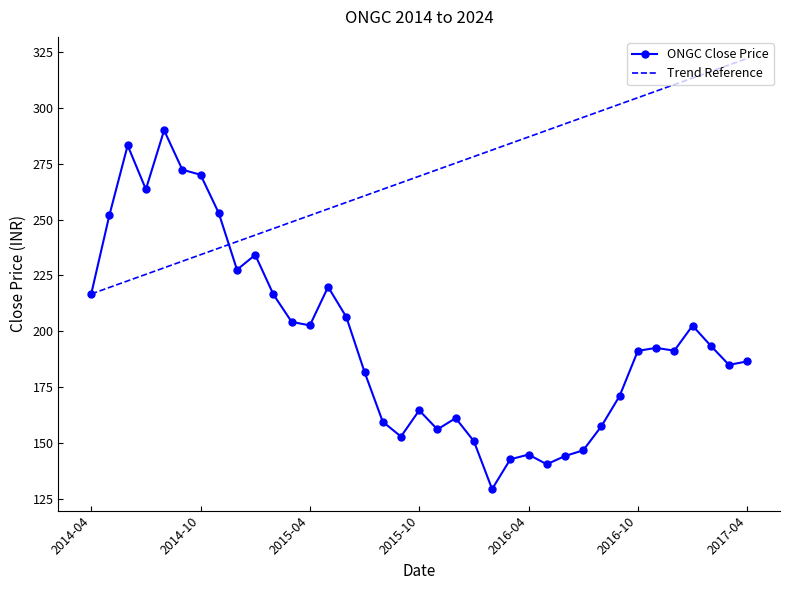

Which series has the largest total across all categories?

Trend Reference